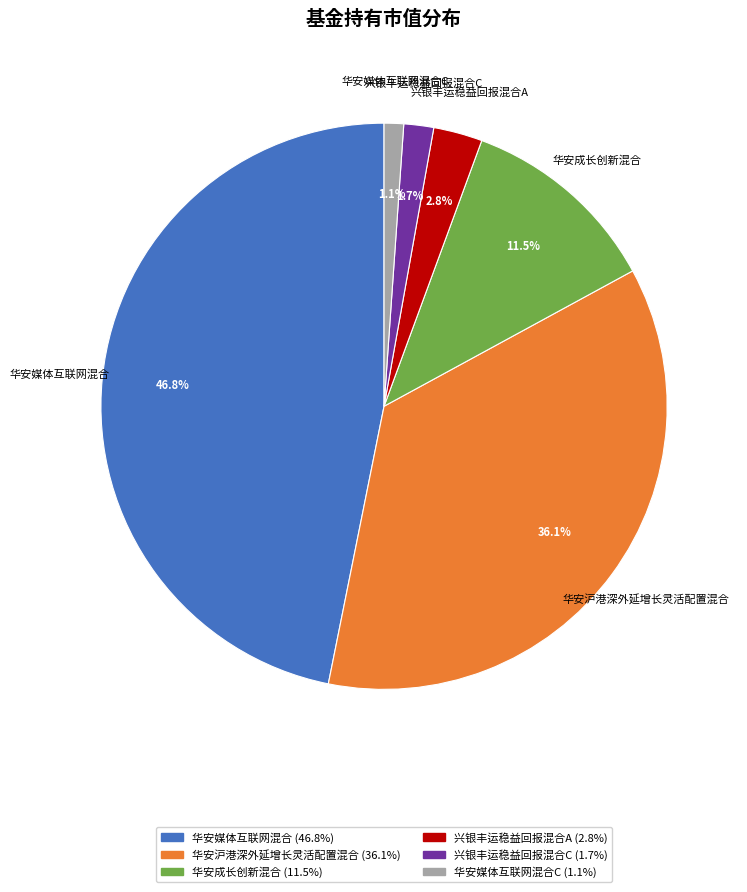

Do 兴银丰运稳益回报混合C and 华安成长创新混合 together represent more than half of the pie?

No